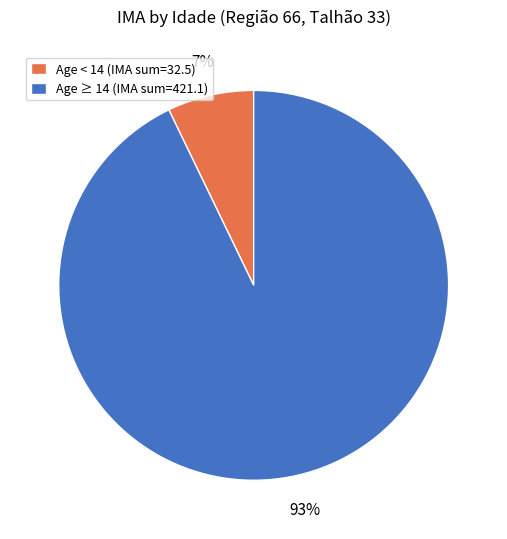

Which slice is the smallest?

Age < 14 (IMA sum=32.5)